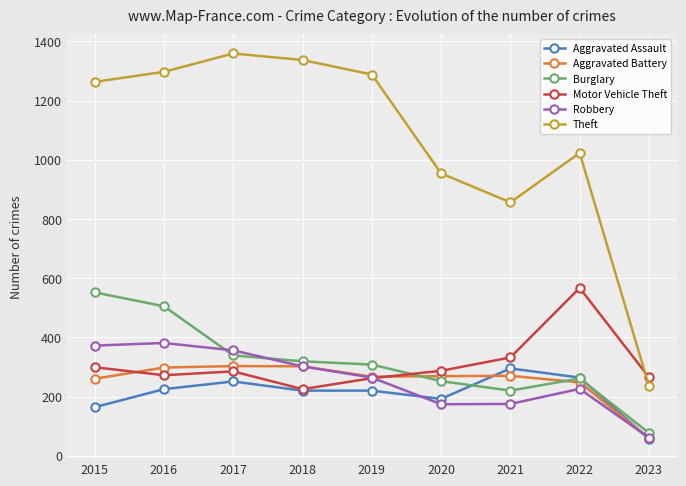

What is the sum of the Aggravated Assault values at 2021 and 2017?

546